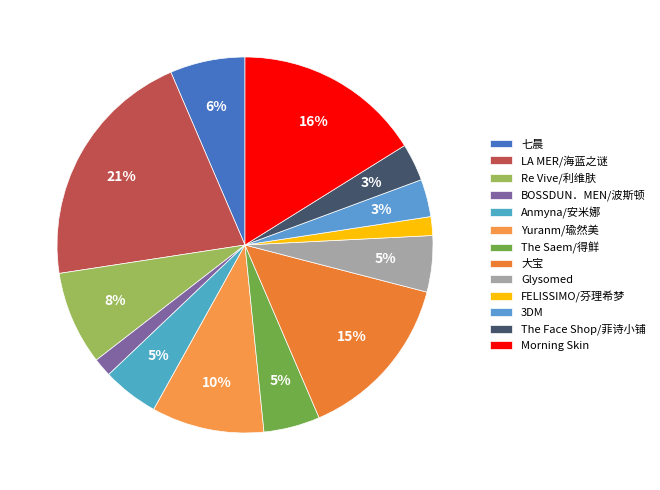

Do Morning Skin and The Face Shop/菲诗小铺 together represent more than half of the pie?

No